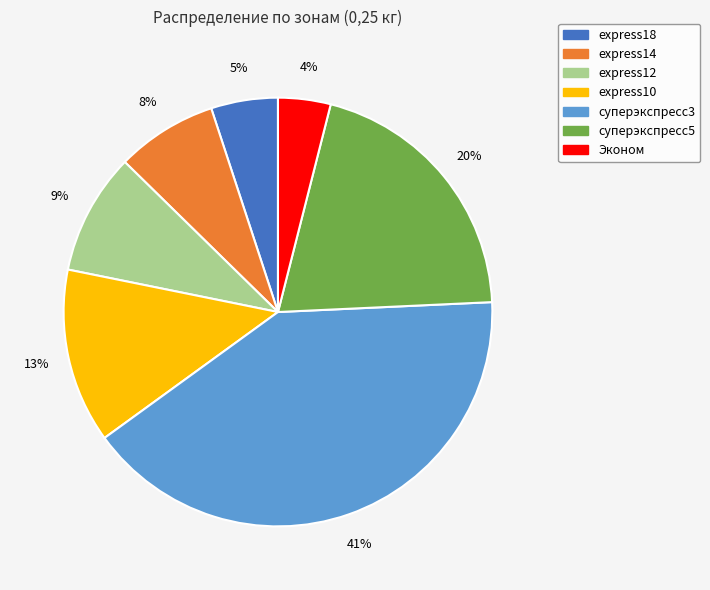

Does Эконом represent more than half of the total?

No